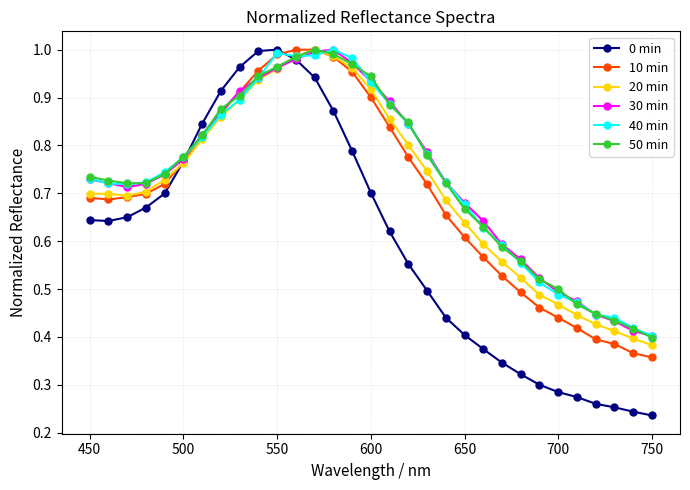

At how many categories does at least one series exceed 0?

31